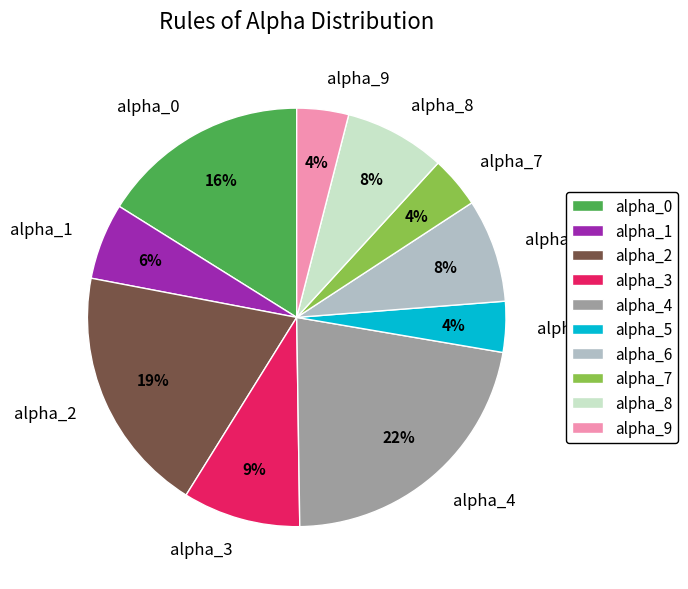

To the nearest percent, what is the average slice percentage?

10%